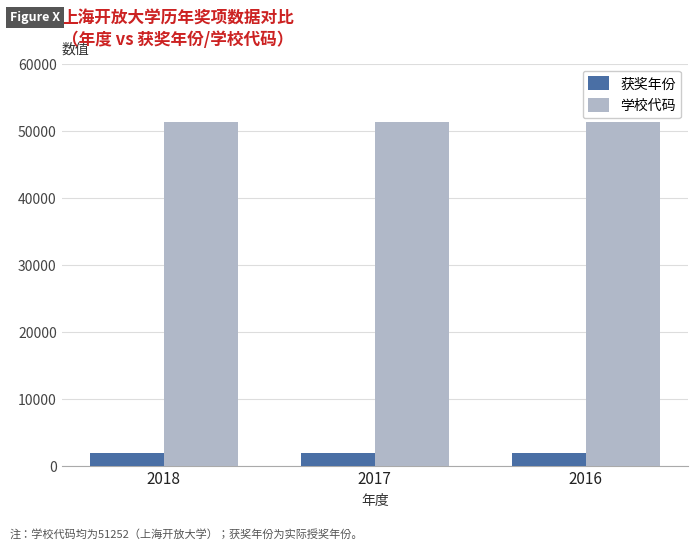

True or false: 学校代码 has a value of 51252 at 2018.

True